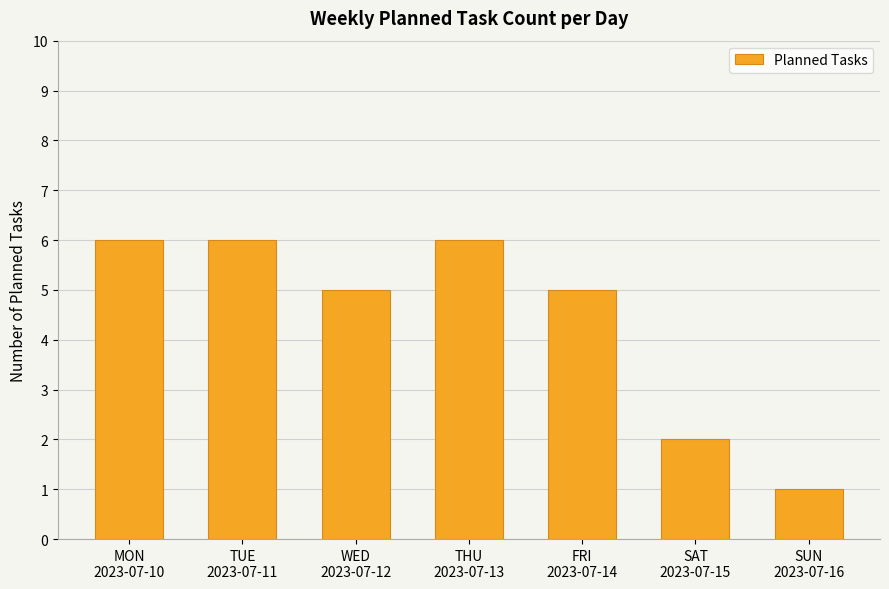

What is the greatest value displayed?

6